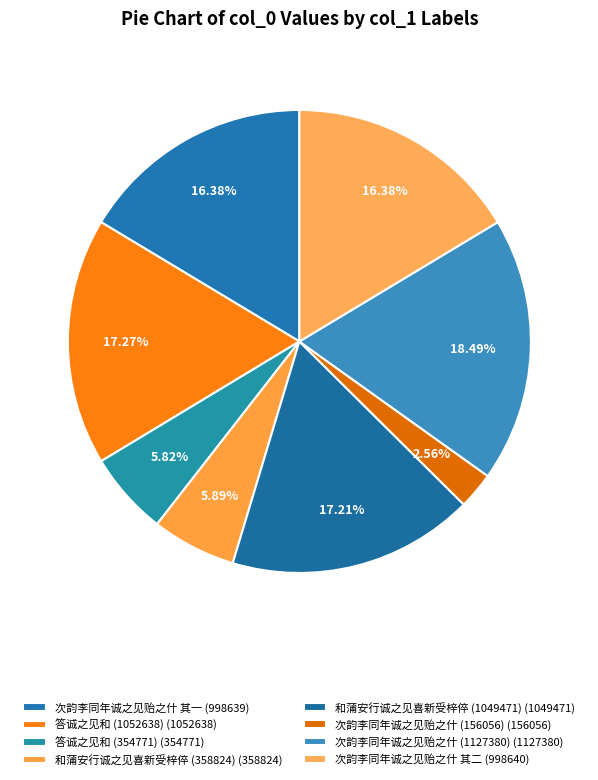

Is the sum of 答诚之见和 (354771) and 答诚之见和 (1052638) greater than half?

No